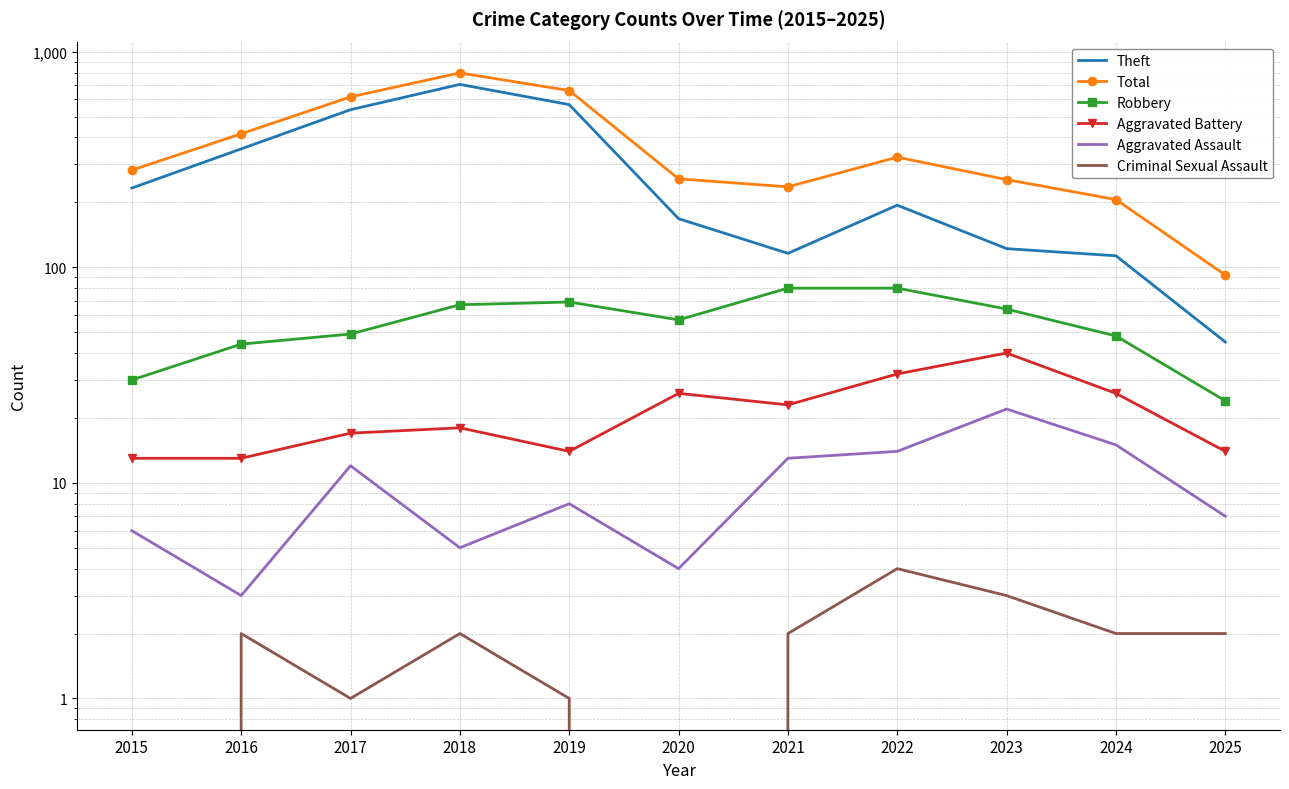

Is the value of Aggravated Battery at 2023 greater than the value of Total at 2021?

No